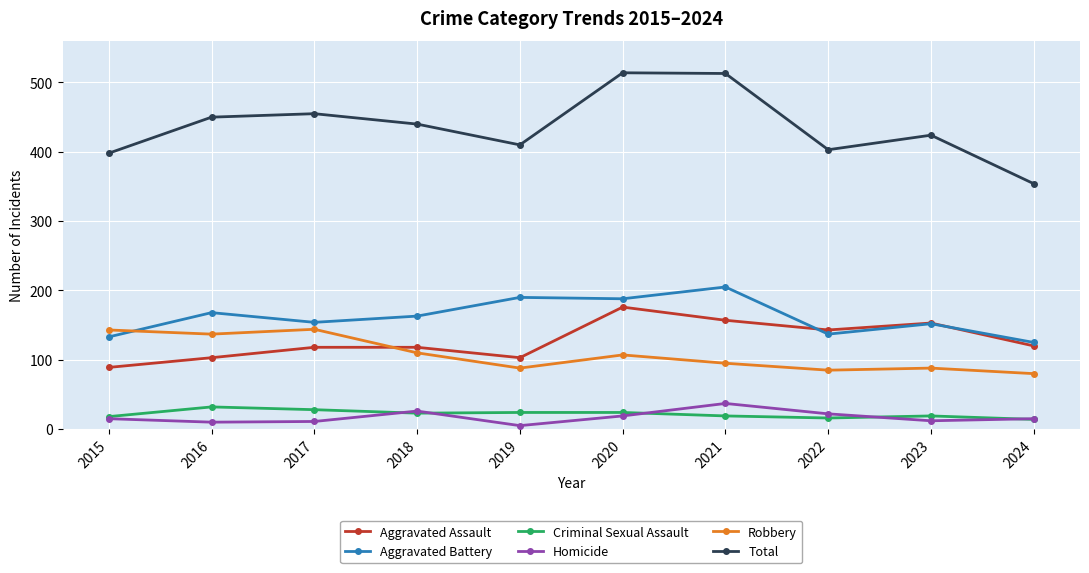

What is the sum of all Criminal Sexual Assault values?

217